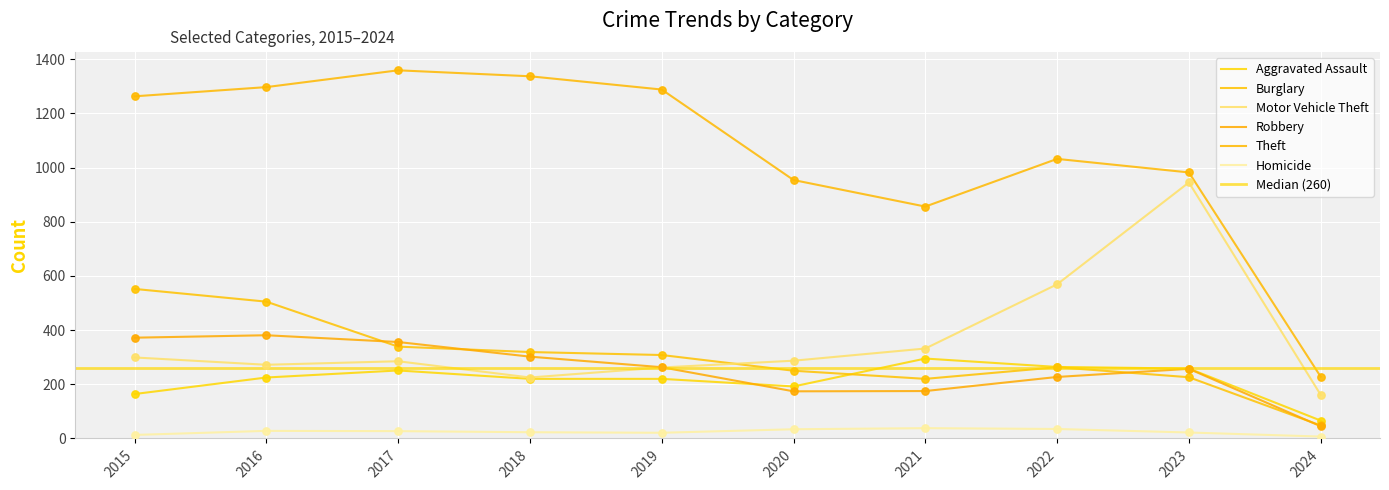

Which series has the largest total across all categories?

Theft